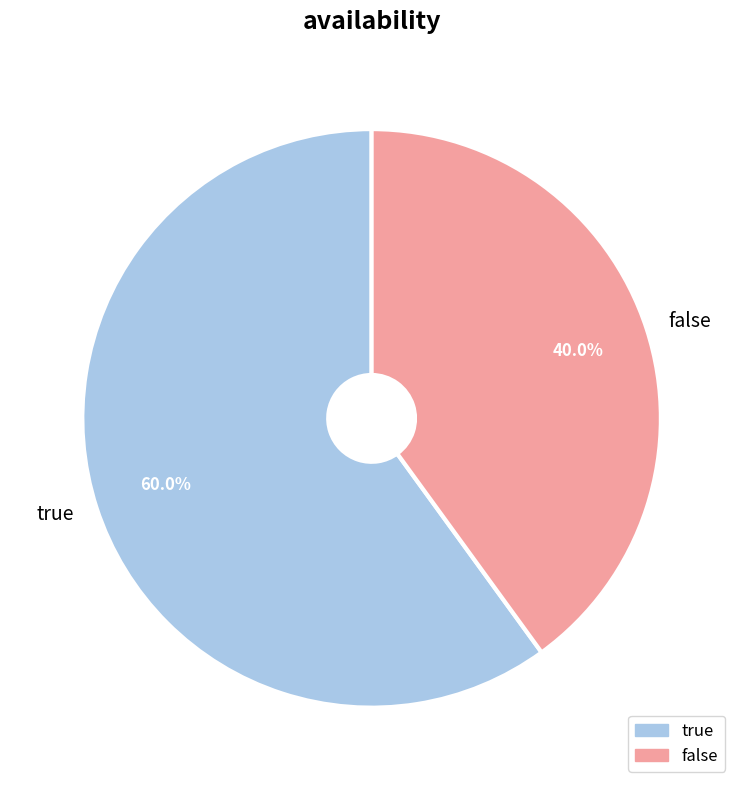

To the nearest percent, what portion does false represent?

40%